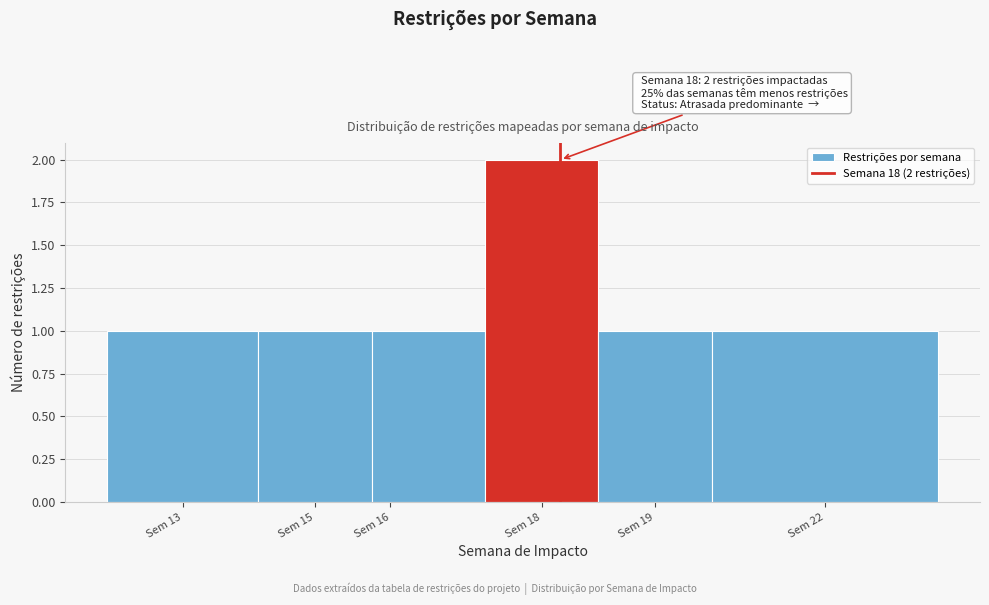

Reading left to right, transcribe all the data shown in this chart.

1	1	1	2	1	1